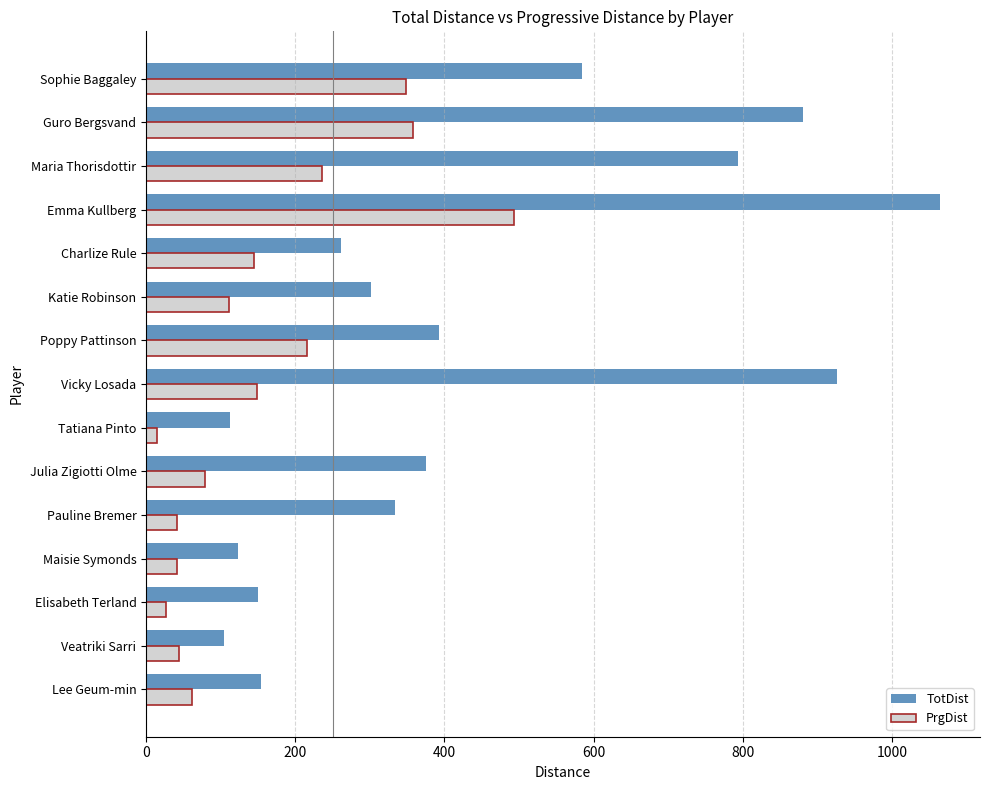

At which category does the chart reach its peak across all series?

Emma Kullberg